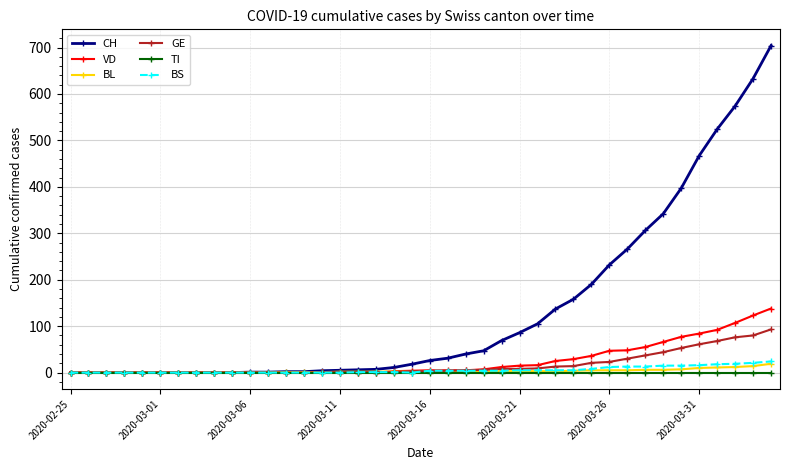

What is the value of the VD point at the 15th from the left?

1